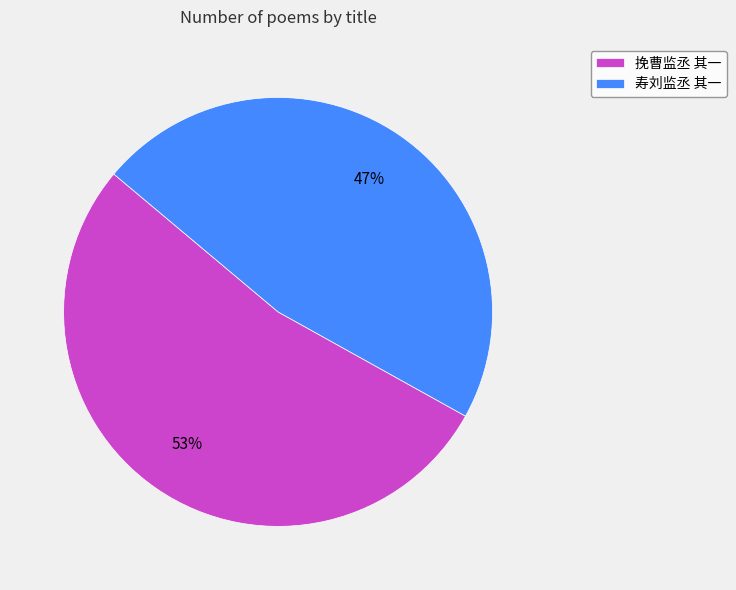

What is the ratio of the value at 挽曹监丞 其一 to the value at 寿刘监丞 其一?

1.1